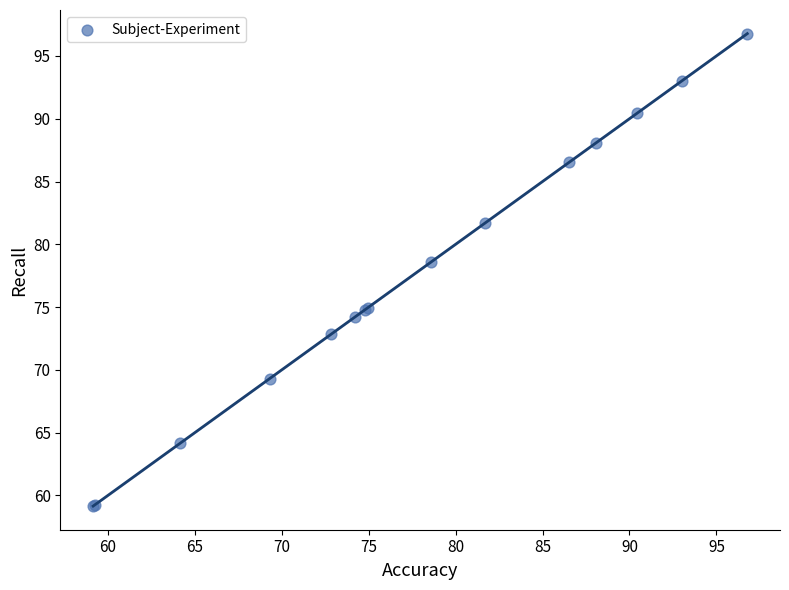

What Y value in the scatter plot is closest to 77?

78.6